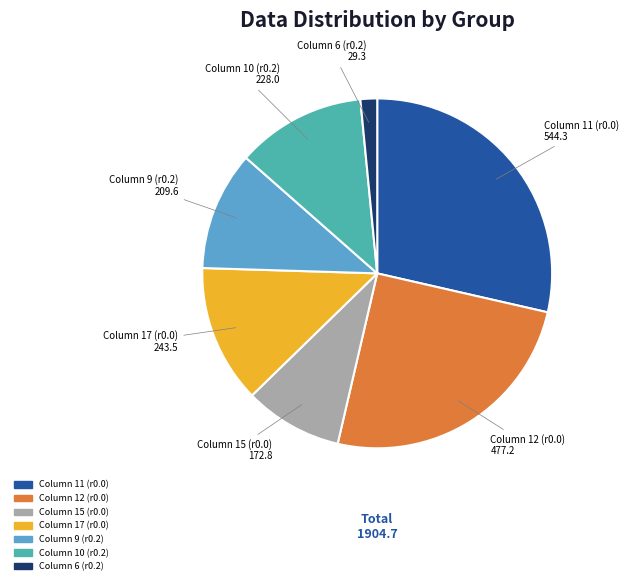

Count the number of slices in the pie.

7